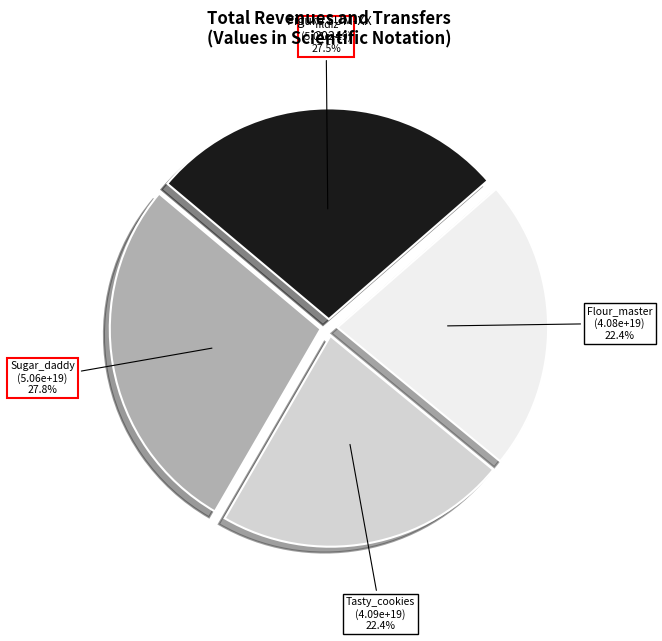

Which has a higher value, Tasty_cookies or Yildiz?

Yildiz